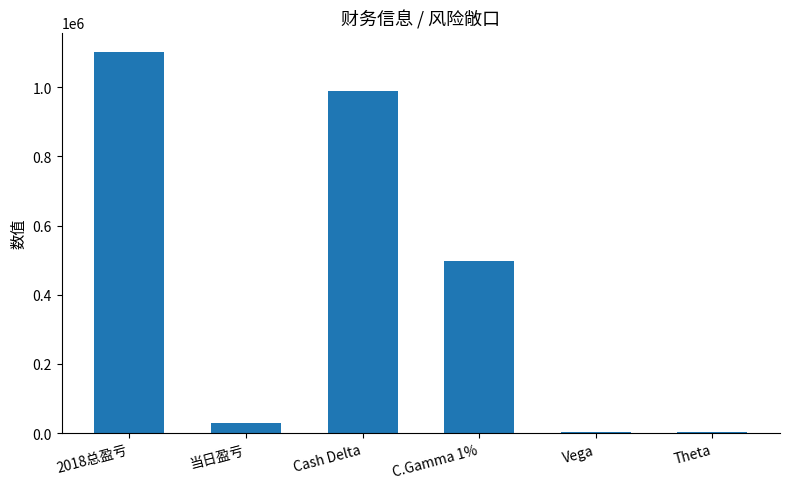

Where is the data nearest to the value 552939?

C.Gamma 1%